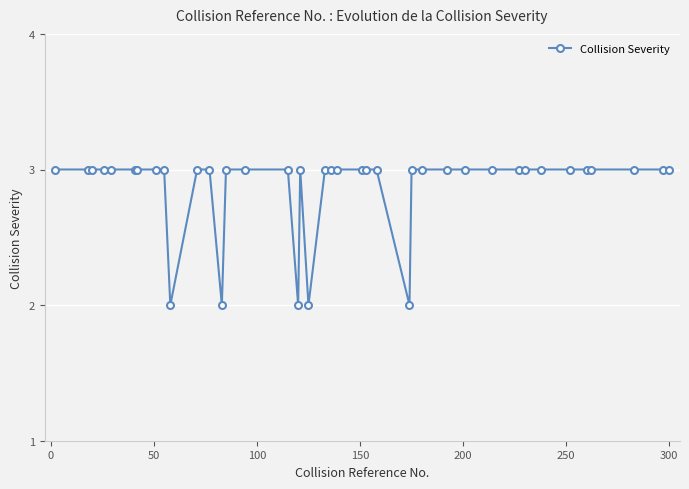

What is the sum of all values?

115